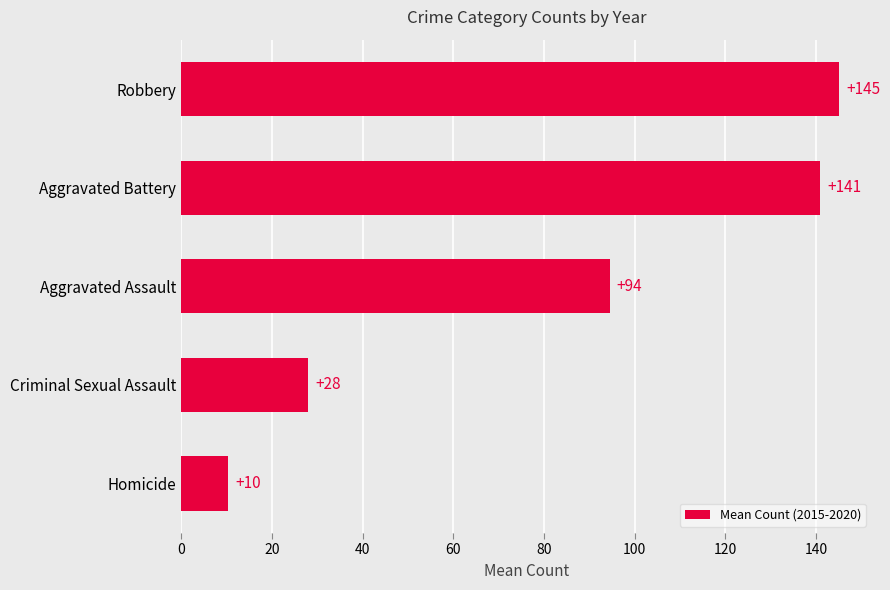

How many bars are there in total?

5